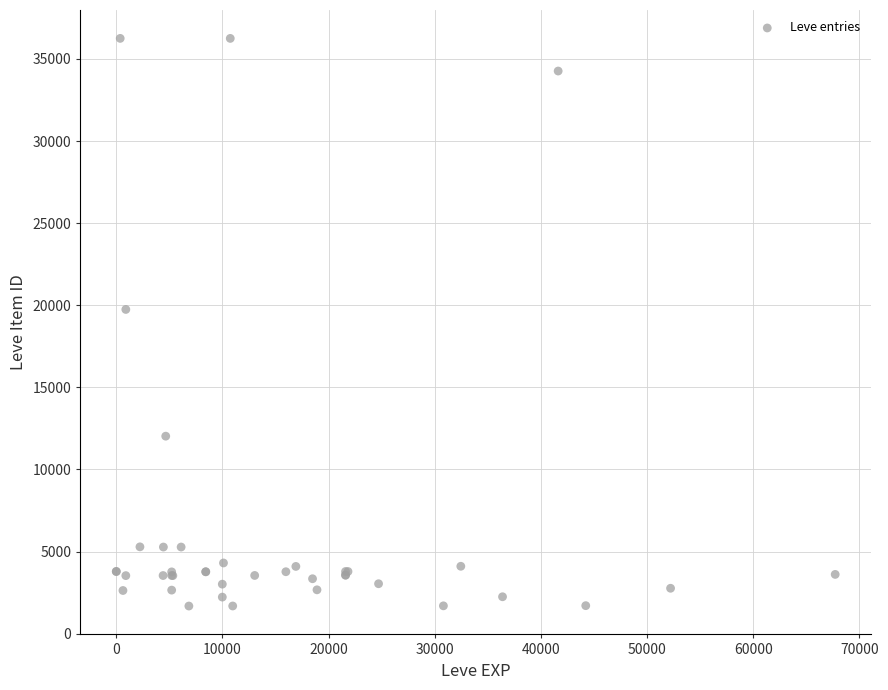

What Y value in the scatter plot is closest to 18967?

19744